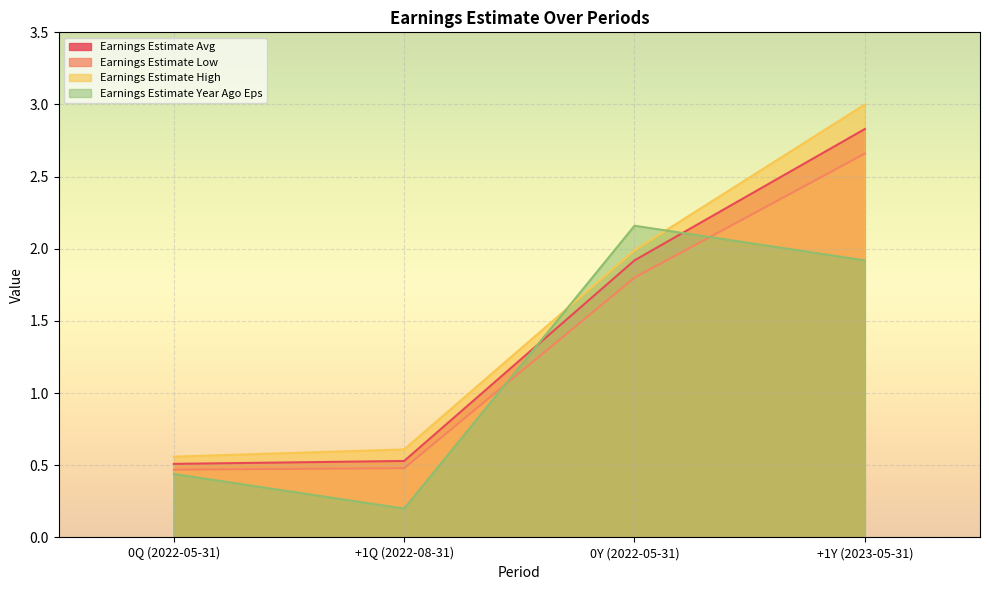

True or false: Earnings Estimate Avg and Earnings Estimate Low intersect in this chart.

False